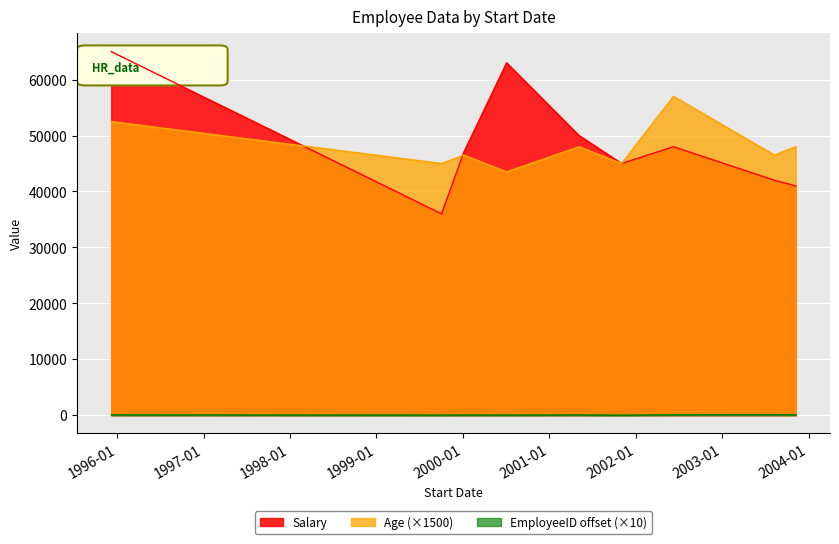

What is the minimum value for Salary?

36000